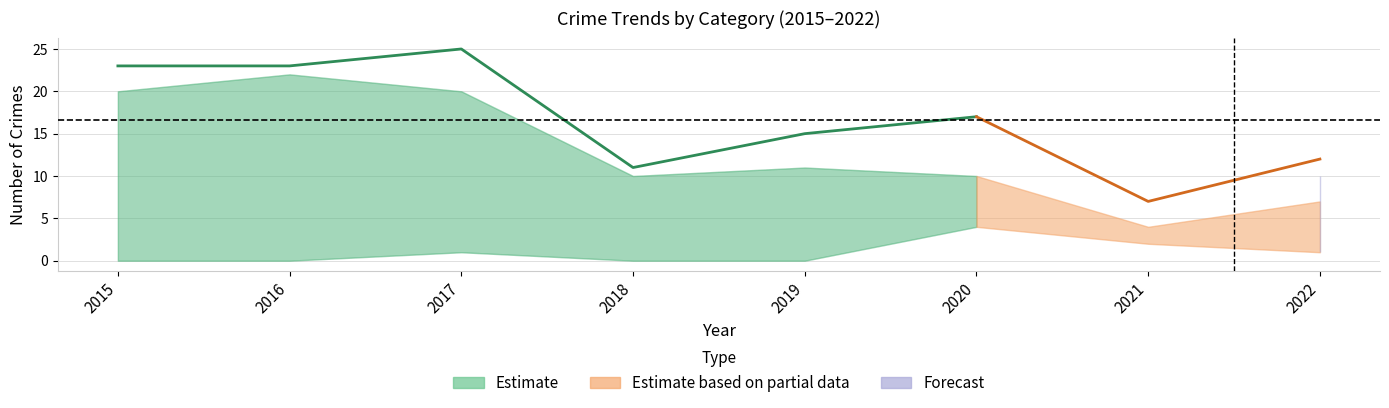

What is the value of the Aggravated Assault point at the 7th from the left?

2